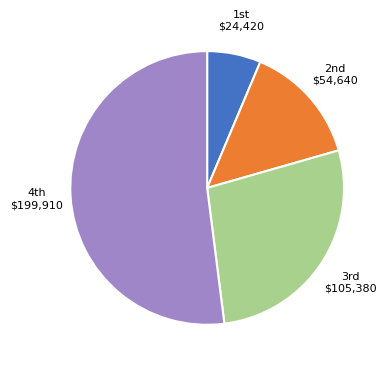

Does any single category account for the majority?

Yes